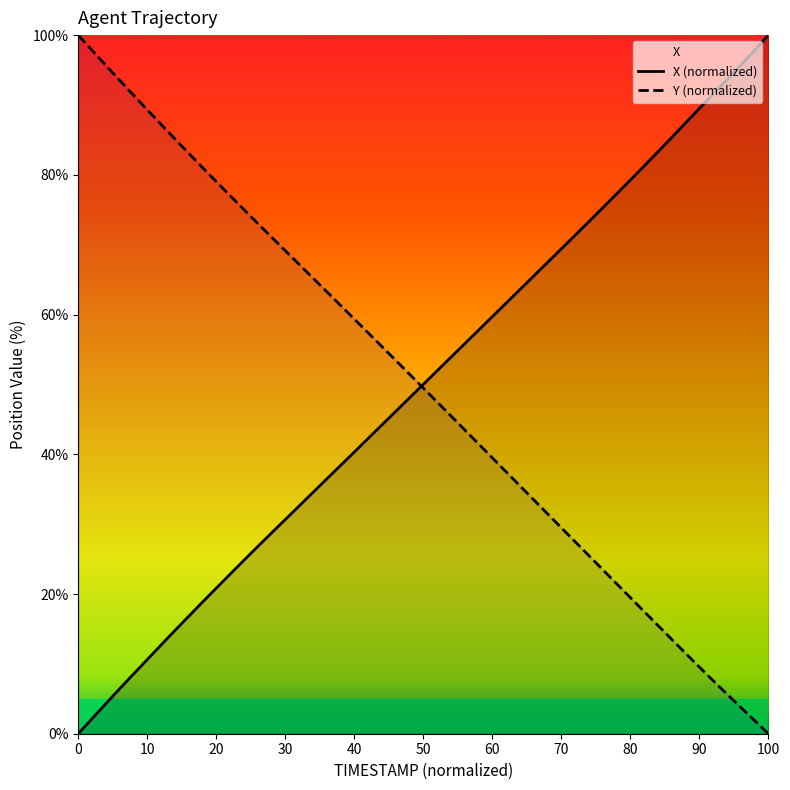

True or false: X and Y cross at least once.

True